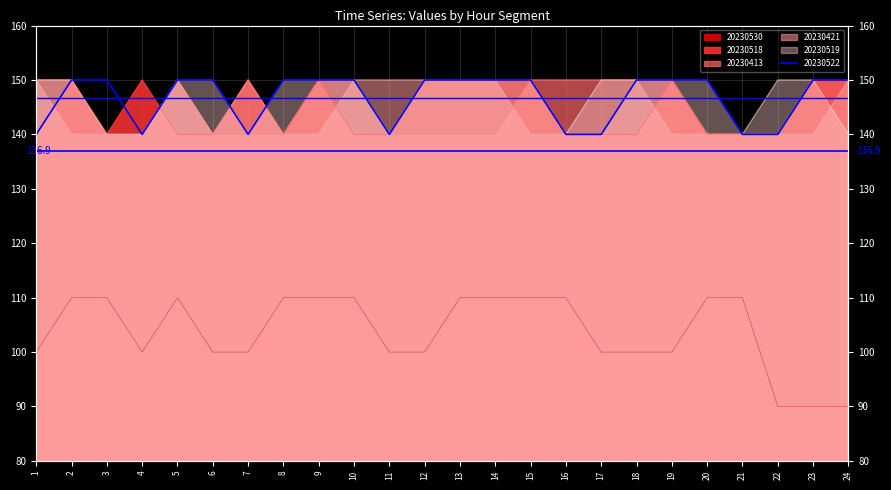

What is the value of the 20230519 point at the 13th from the left?

150